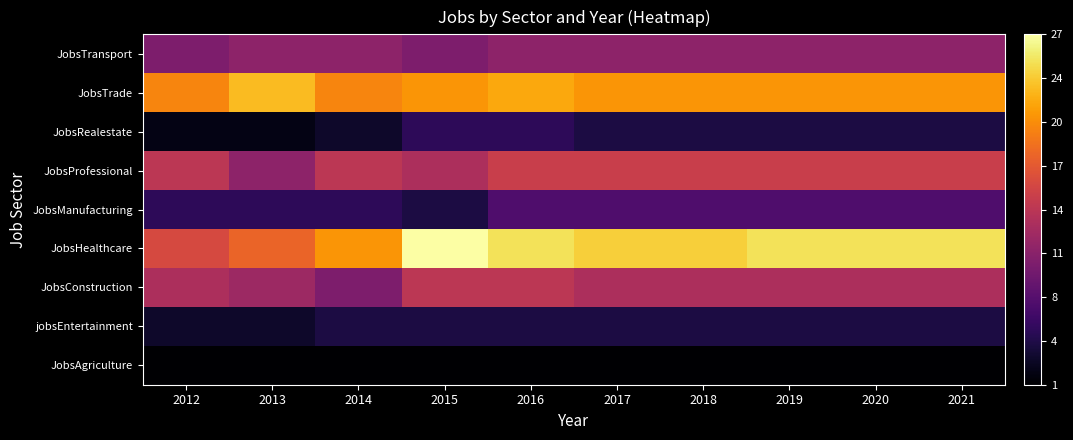

At which category does the chart reach its peak across all series?

2015